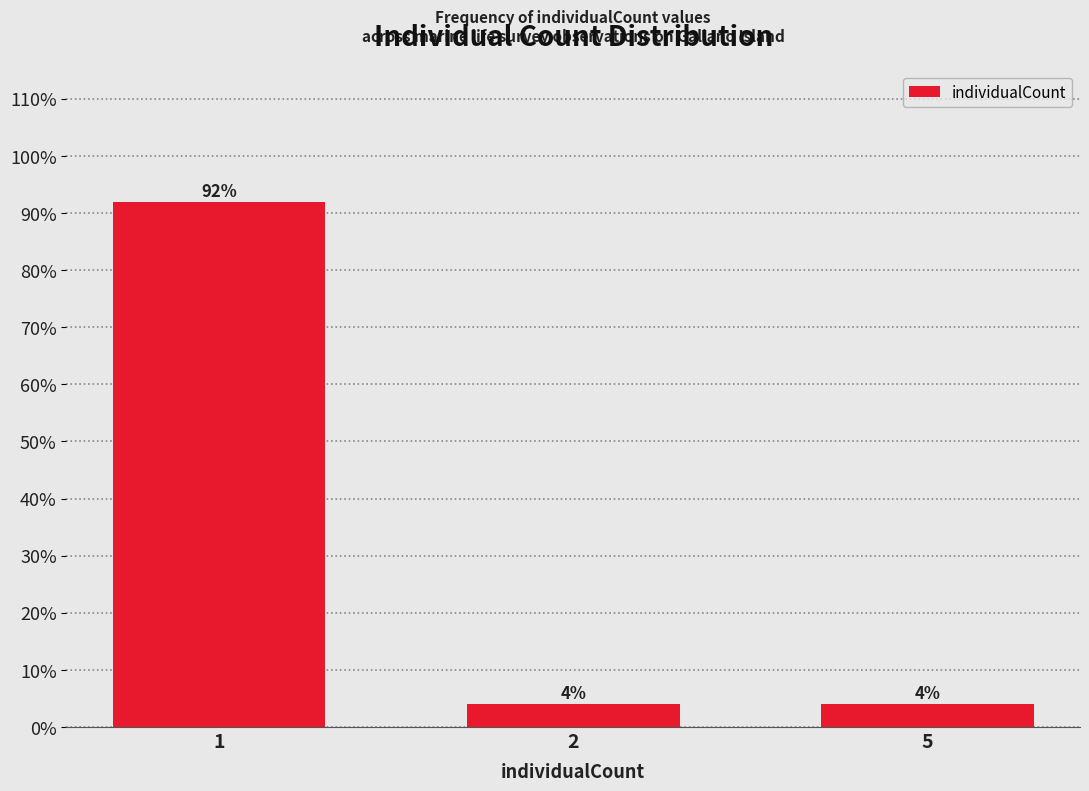

Reading left to right, list all the values displayed in this chart.

1=92	2=4	5=4